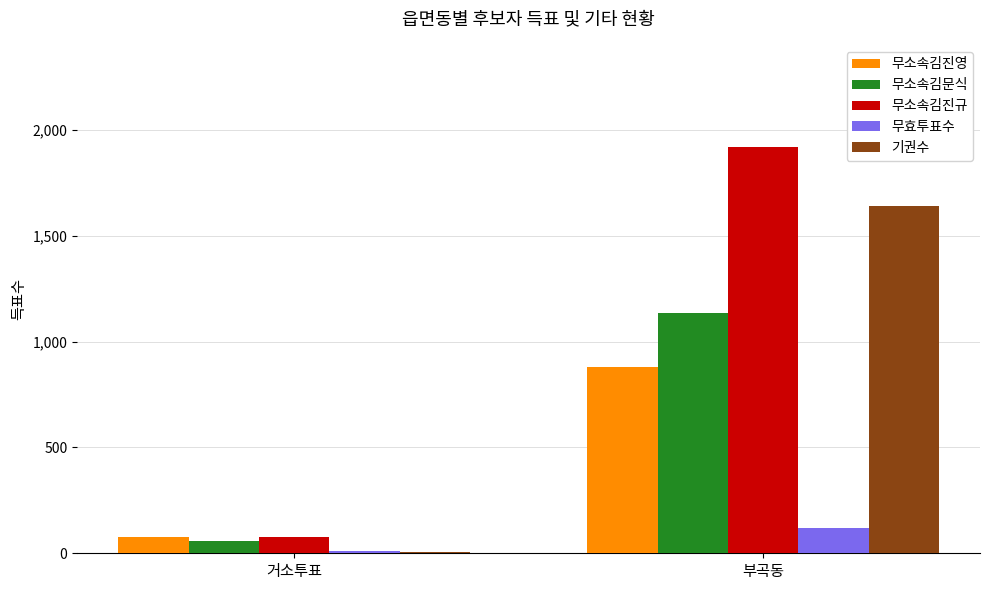

List the labels in order of 무소속김진규 value, largest first.

부곡동, 거소투표